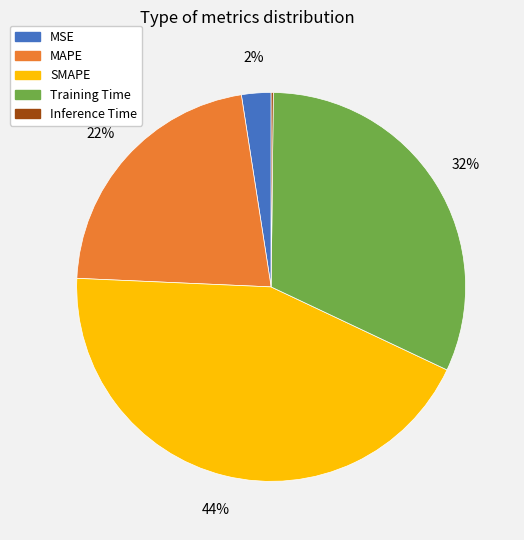

Is there a majority slice in this chart?

No